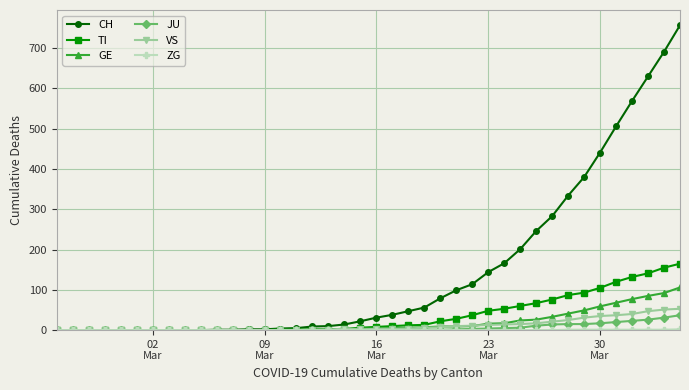

What is the highest value of the VS series?

53